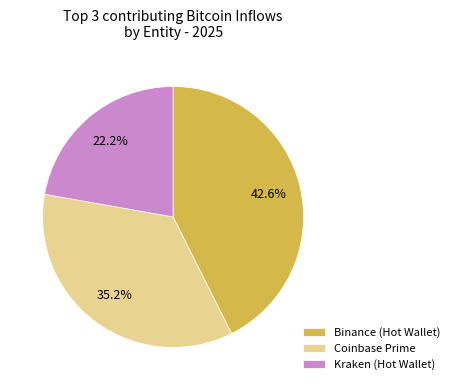

What is the total percentage of Coinbase Prime and Binance (Hot Wallet)?

77.8%